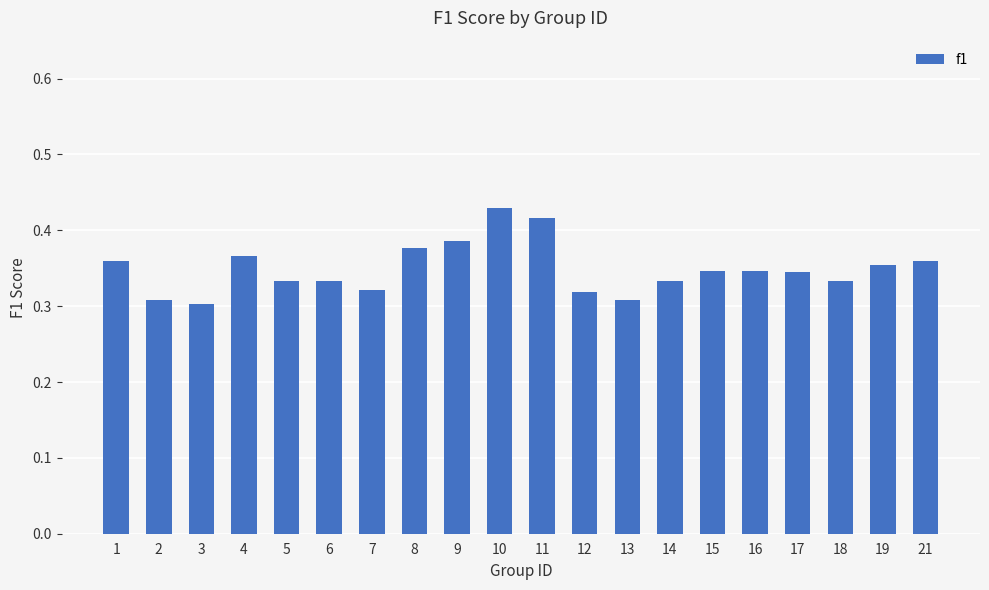

Which category has the highest value across all series?

10